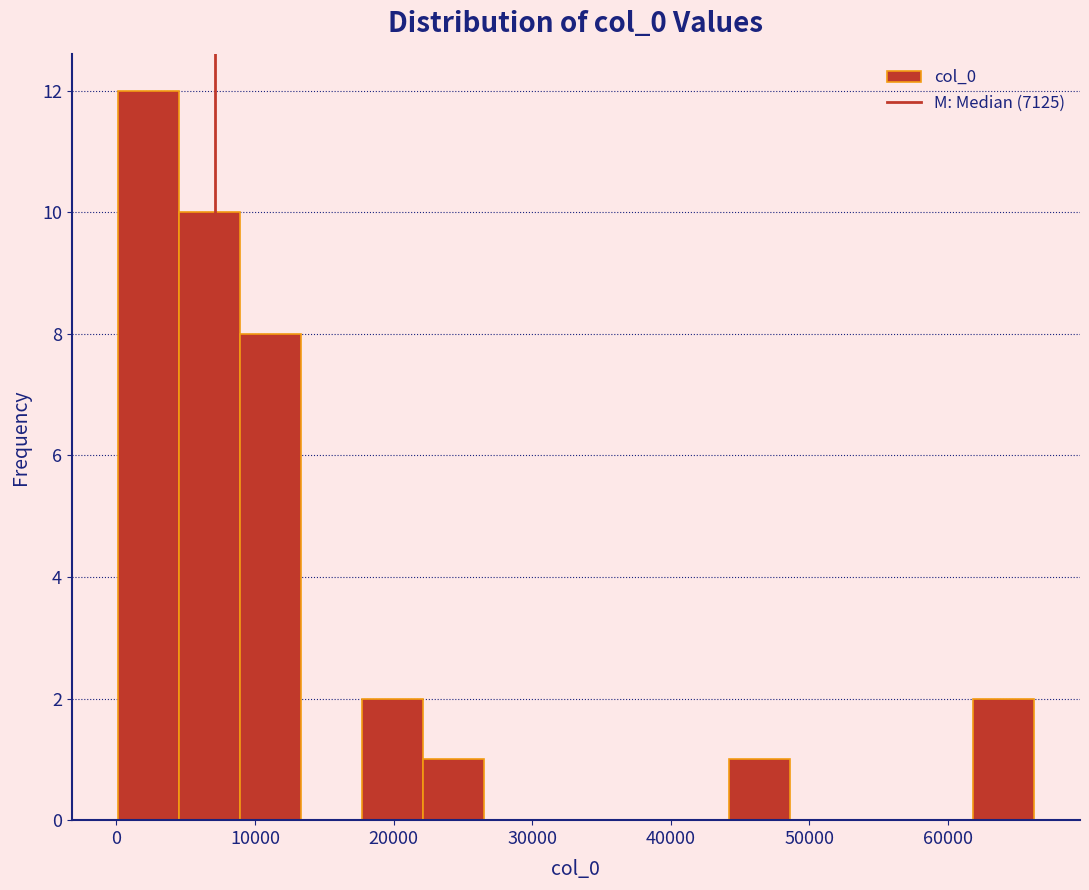

Reading left to right, transcribe this chart: for each bar, give the range it covers on the x-axis and its height. Neither the bar edges nor the heights are printed on the chart, so give them approximately, as read against the axes.

0 to 5000: 12
5000 to 9000: 10
9000 to 13000: 8
13000 to 18000: 0
18000 to 22000: 2
22000 to 27000: 1
27000 to 31000: 0
31000 to 35000: 0
35000 to 40000: 0
40000 to 44000: 0
44000 to 49000: 1
49000 to 53000: 0
53000 to 57000: 0
57000 to 62000: 0
62000 to 66000: 2